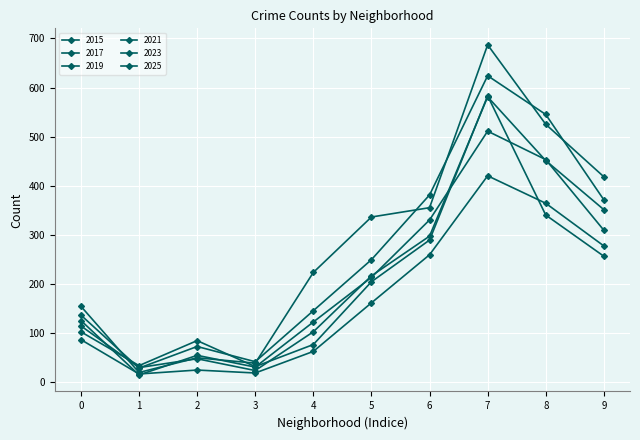

Count the number of data series in this chart.

6